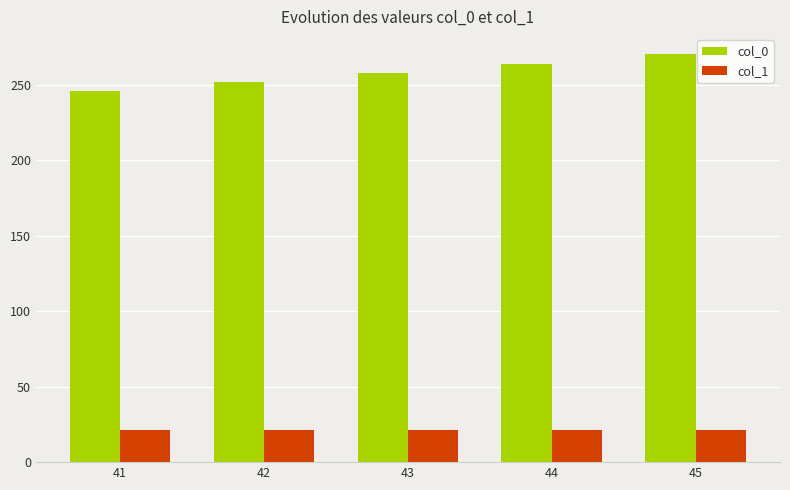

What is the approximate value of col_0 at 44, to the nearest 5?

265